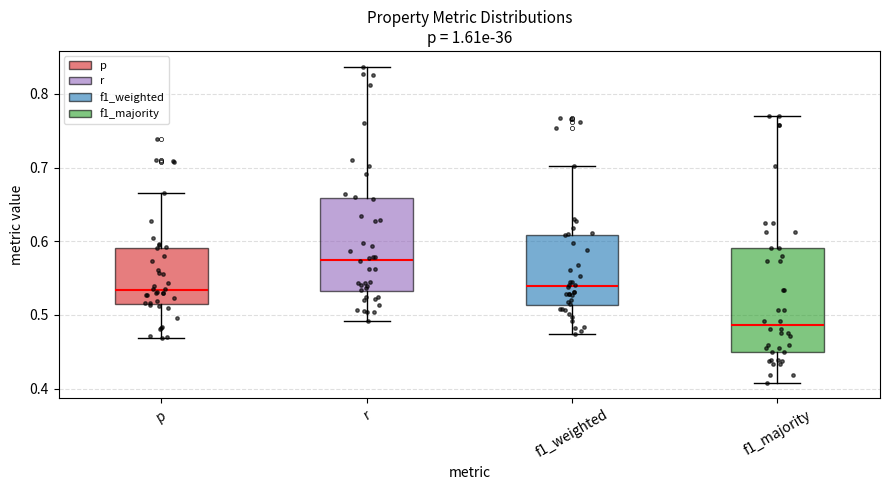

Comparing the boxes themselves (not the whiskers), which one is the tallest?

f1_majority